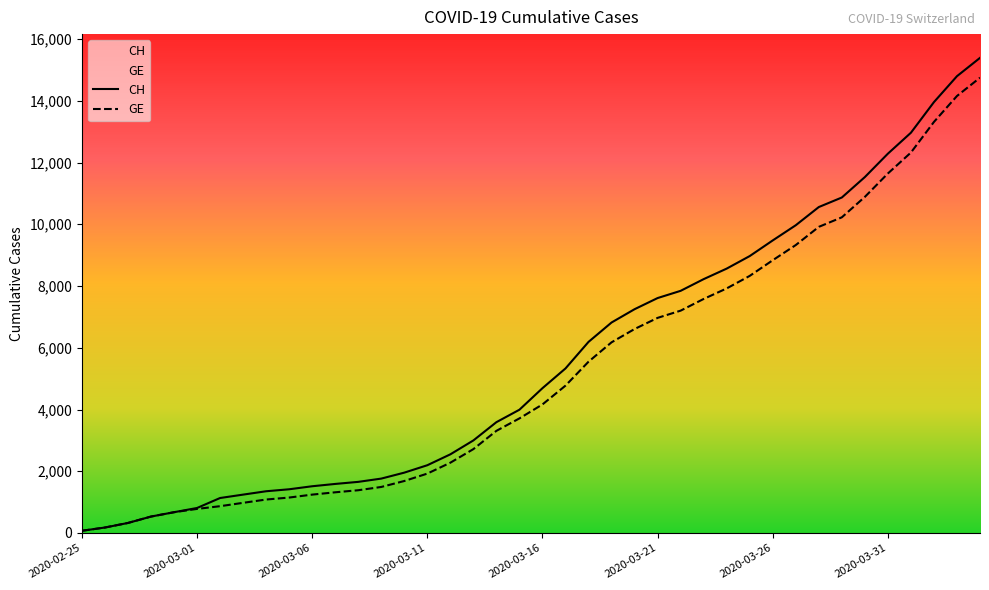

True or false: CH and GE intersect in this chart.

False